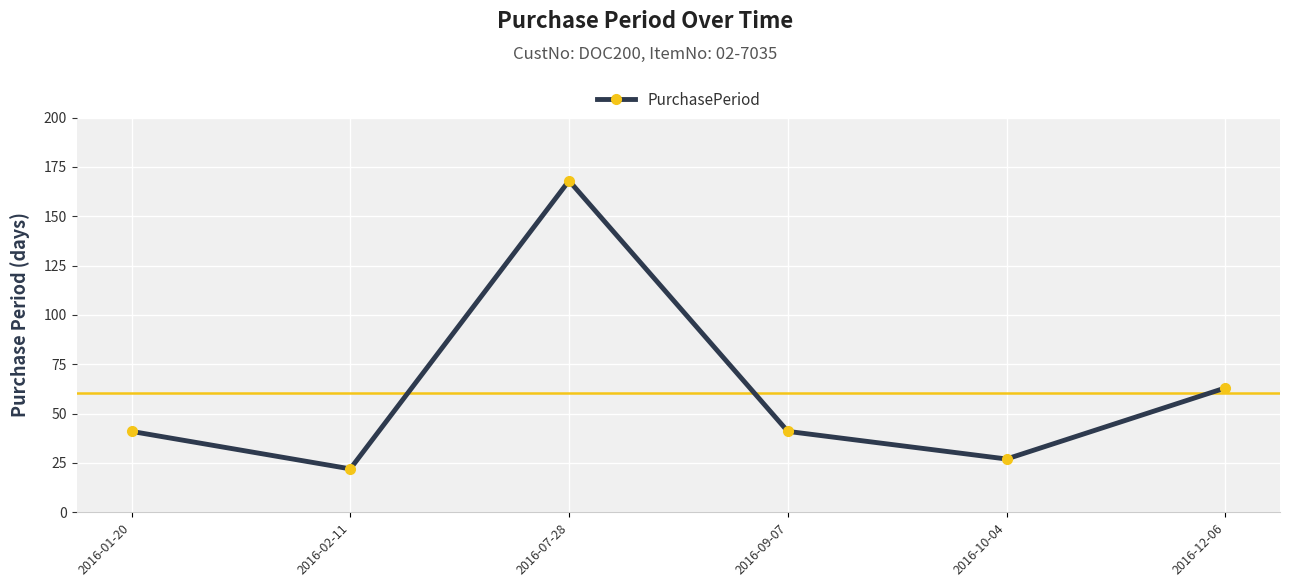

What is the value of the 1st point from the left?

41